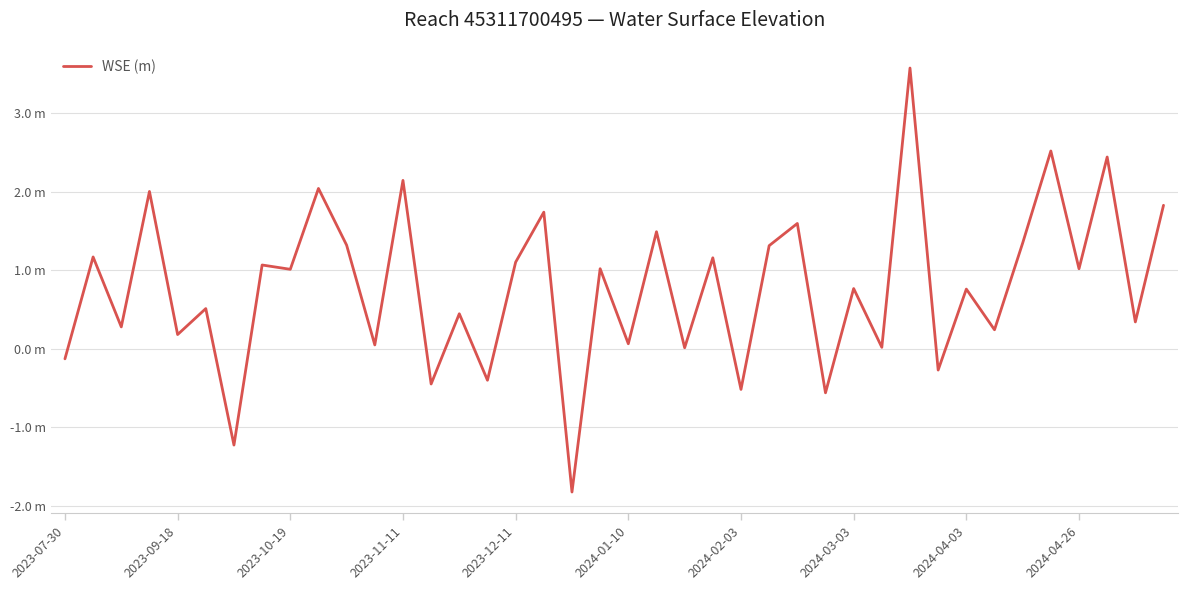

What is the difference between the maximum and minimum values?

5.4